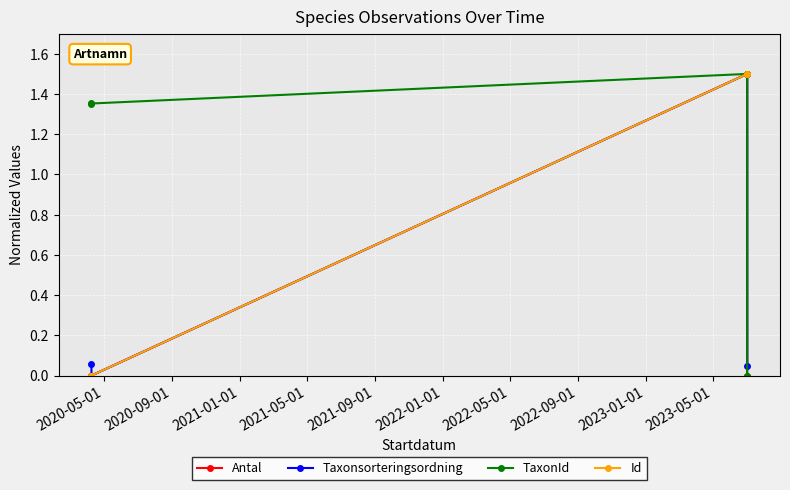

In Antal, how many points are higher than both neighbors (excluding endpoints)?

1